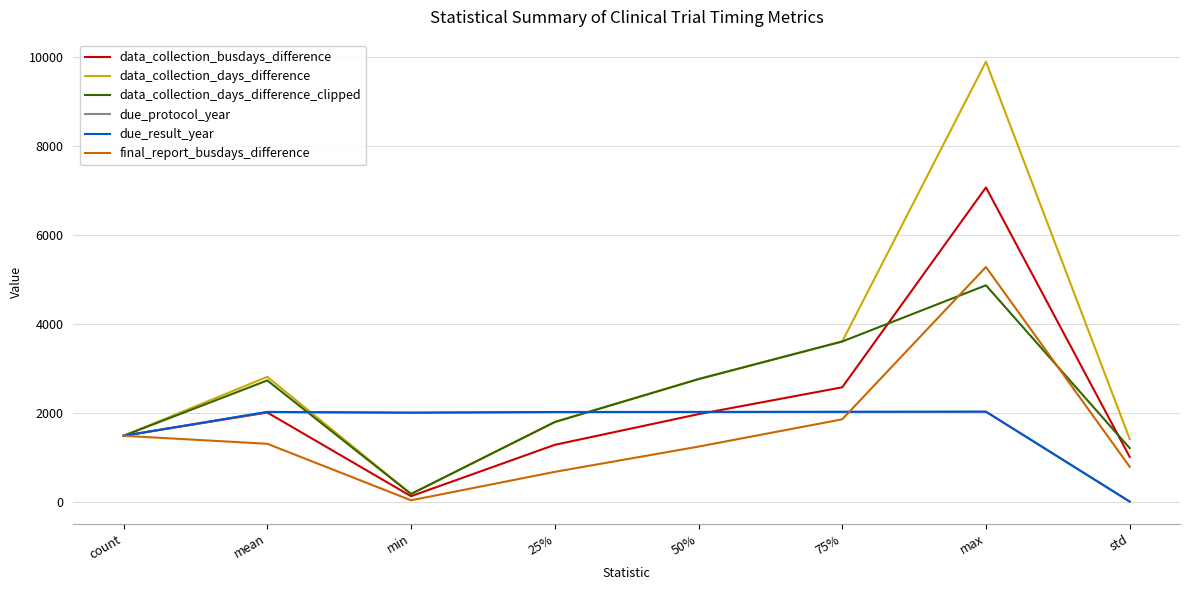

Which category has the highest value in the data_collection_busdays_difference series?

max